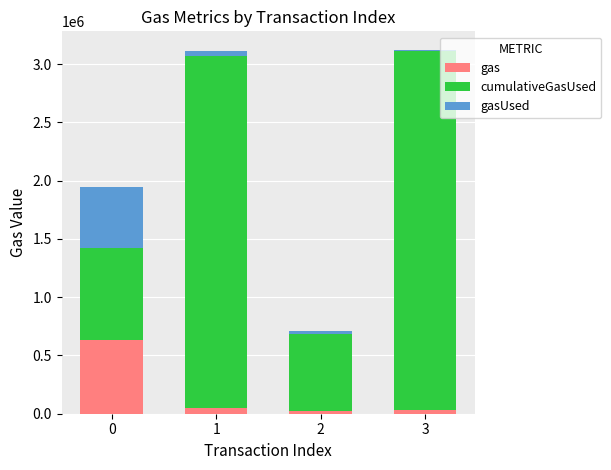

The gas series shows 631138 at 0. True or false?

True